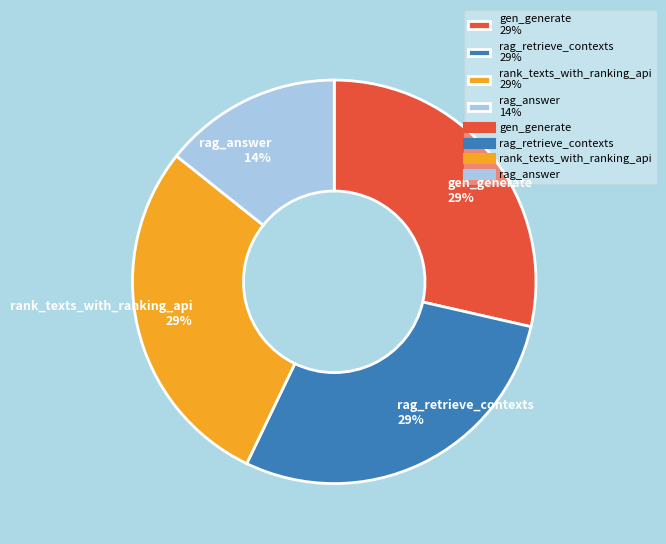

The rank_texts_with_ranking_api slice represents 29% of the pie. True or false?

True